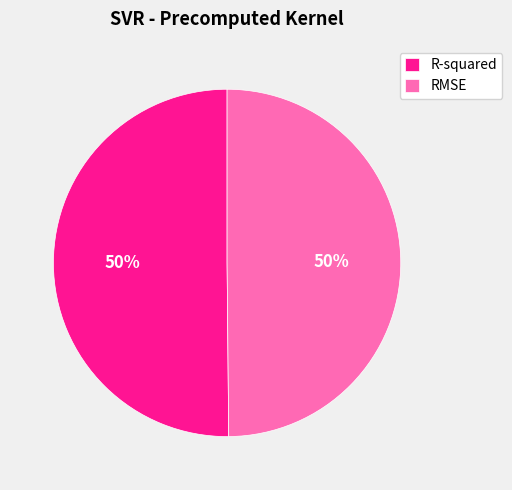

What percentage is the RMSE slice, to the nearest percent?

50%